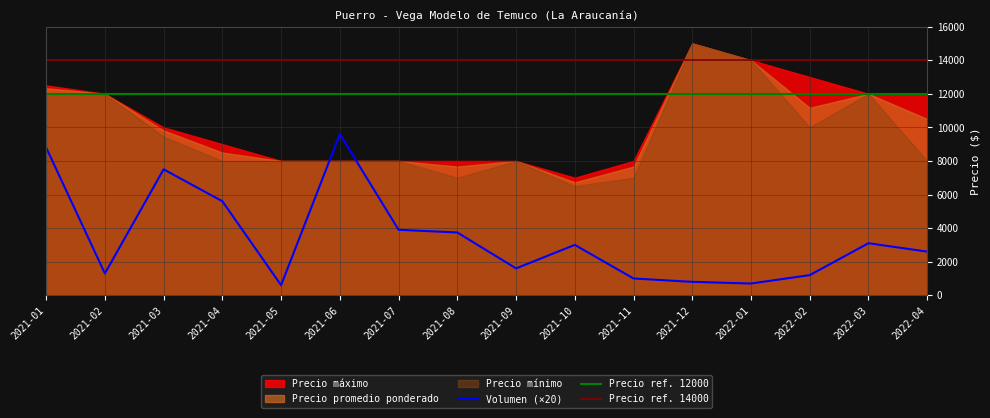

The value of Volumen (×20) at 2021-08 is 1531. True or false?

False